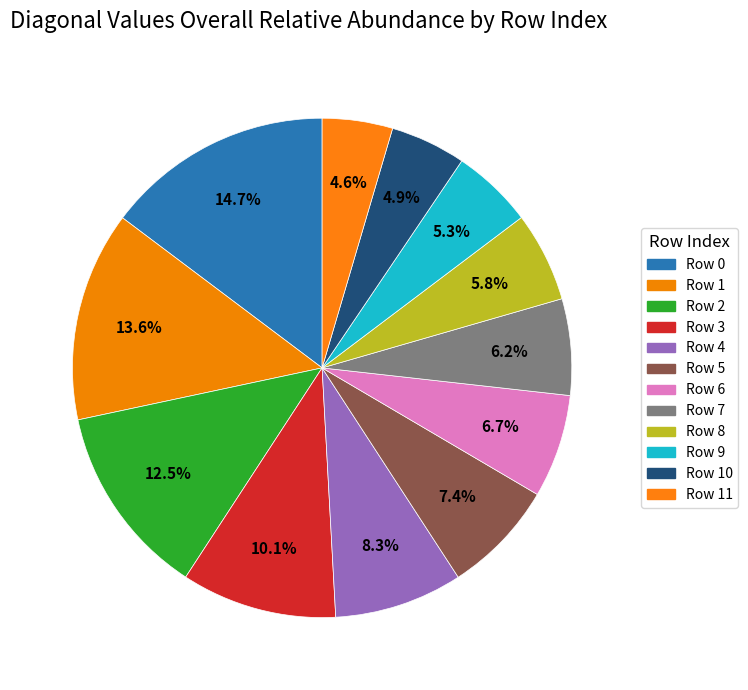

Is Row 5 the majority of the pie?

No